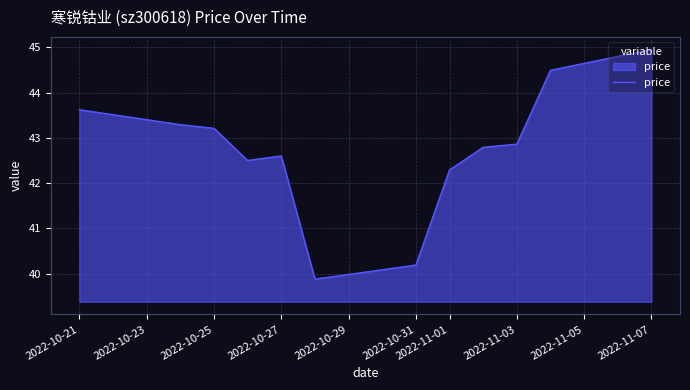

What is the minimum value shown in the chart?

39.9